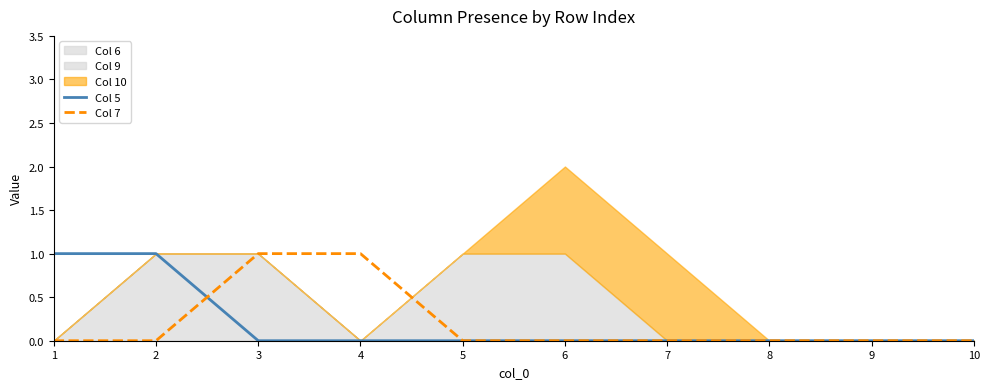

What is the difference between the maximum and minimum values in the Col 7 series?

1